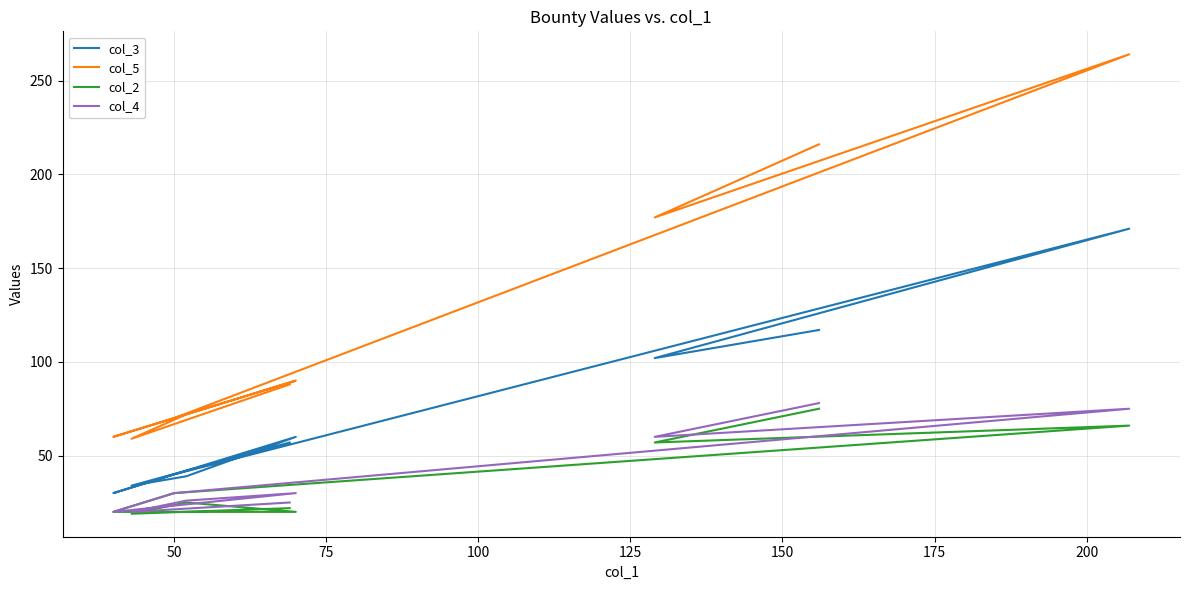

In col_3, how many points are higher than both neighbors (excluding endpoints)?

2